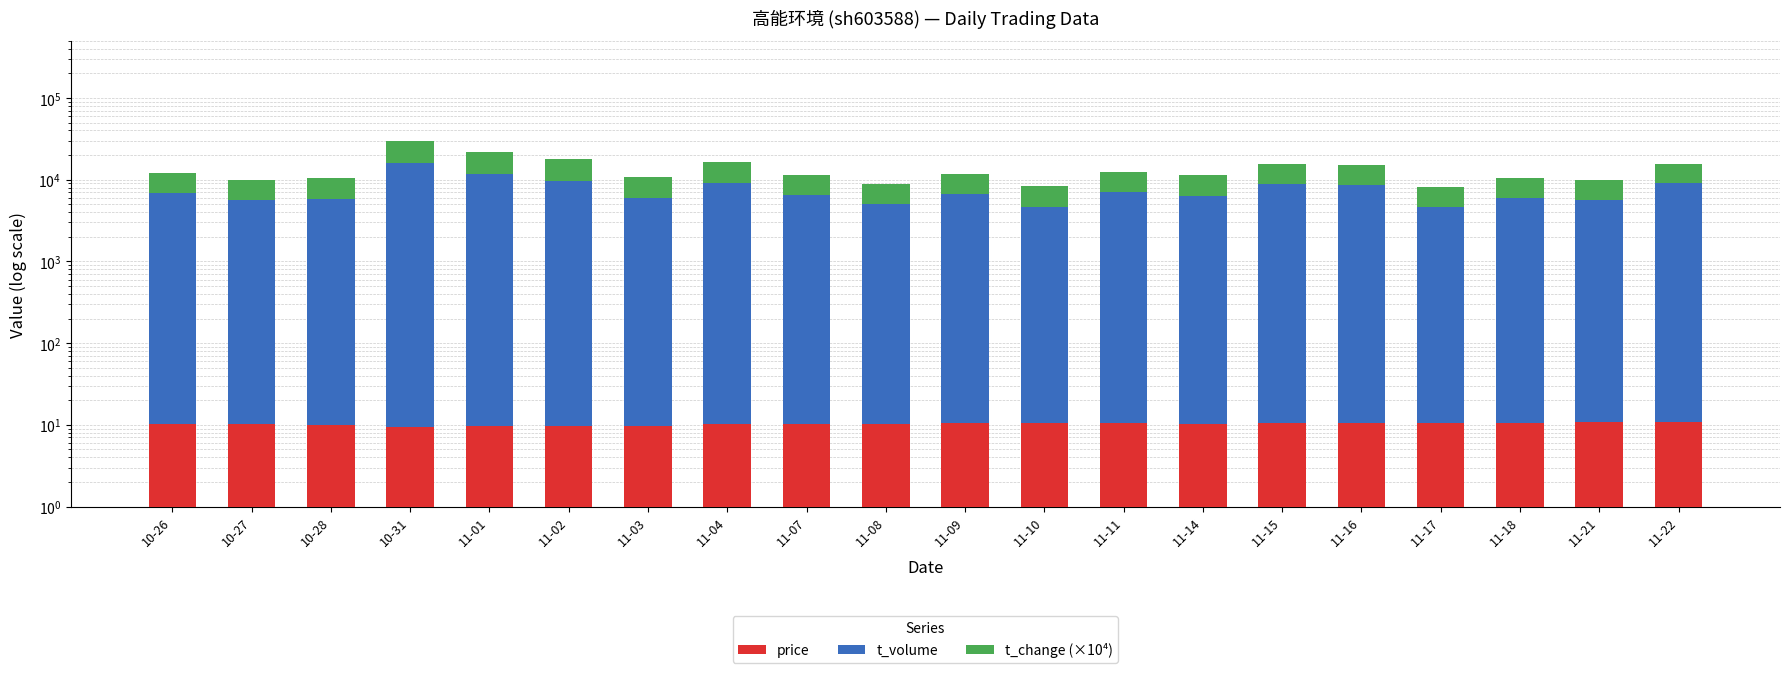

Is it true that t_volume equals 4607.0 at 11-17?

True